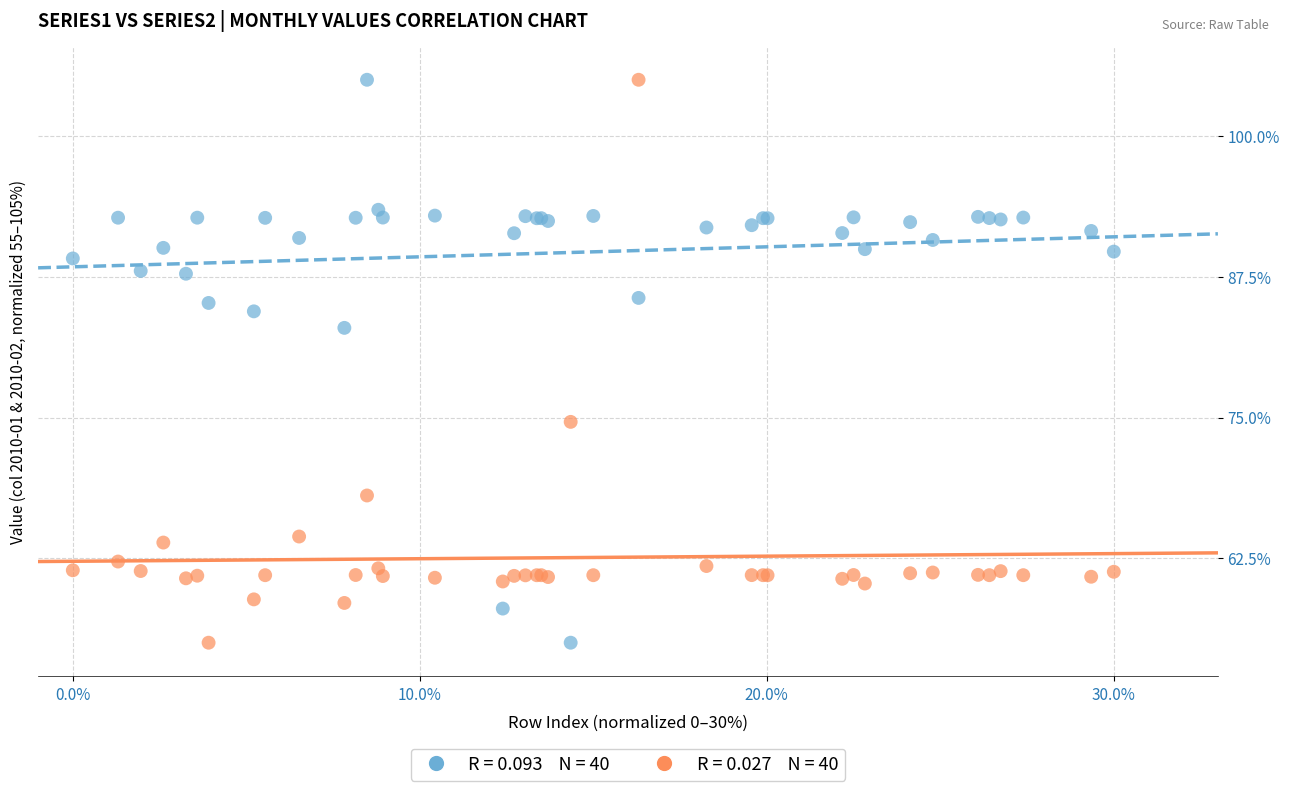

Across all series, what Y value is closest to 80?

83.0